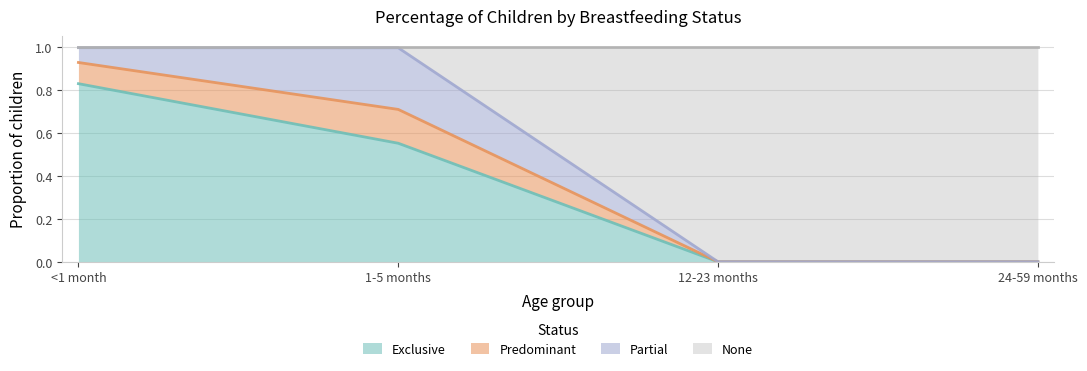

Which series has the largest range (max minus min)?

None